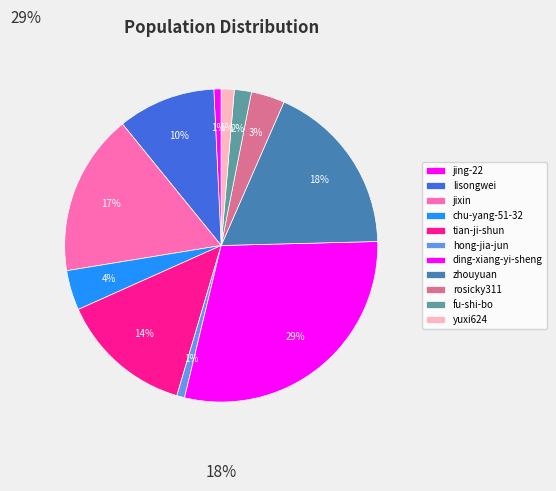

What is the total percentage of jing-22 and tian-ji-shun?

14.5%